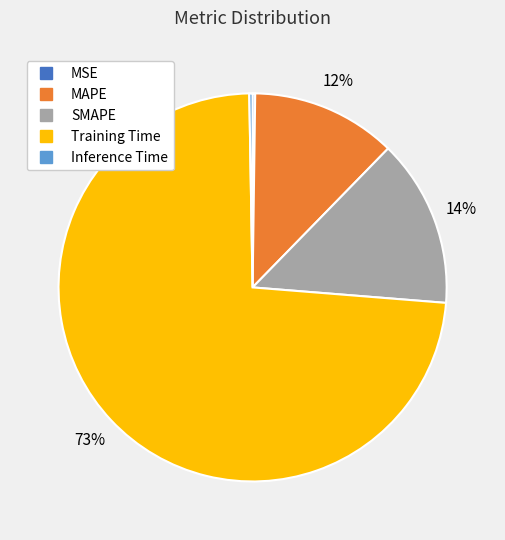

Which has a higher value, Training Time or SMAPE?

Training Time